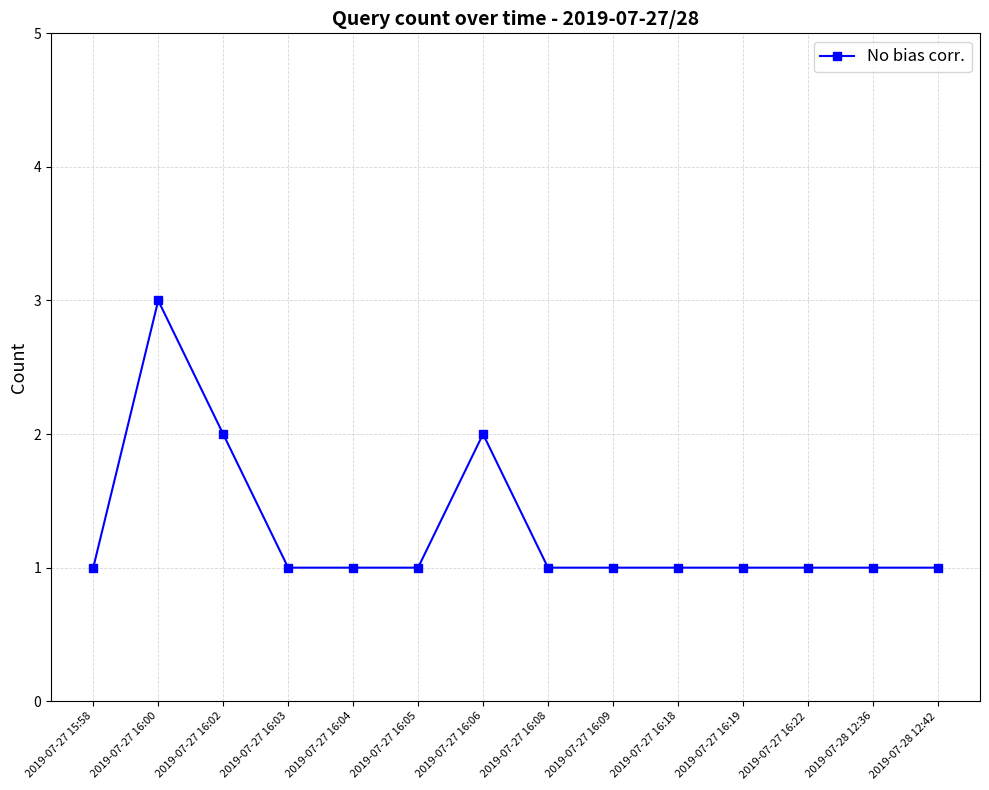

What is the ratio of the value at 2019-07-27 15:58 to the value at 2019-07-27 16:22?

1.0